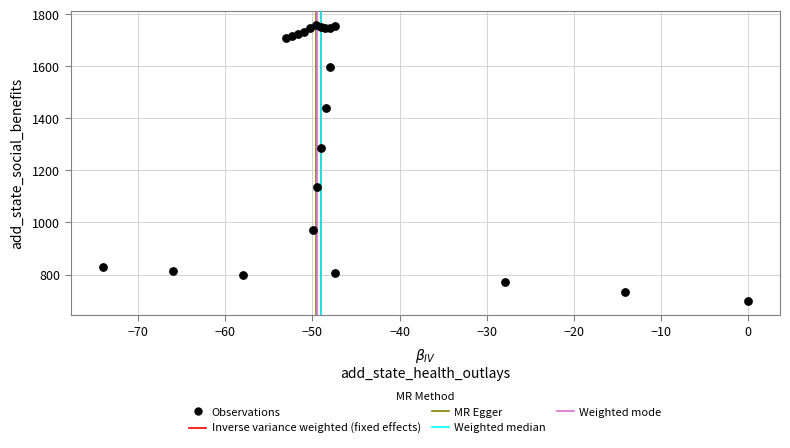

What Y value in the scatter plot is closest to 1228?

1287.6